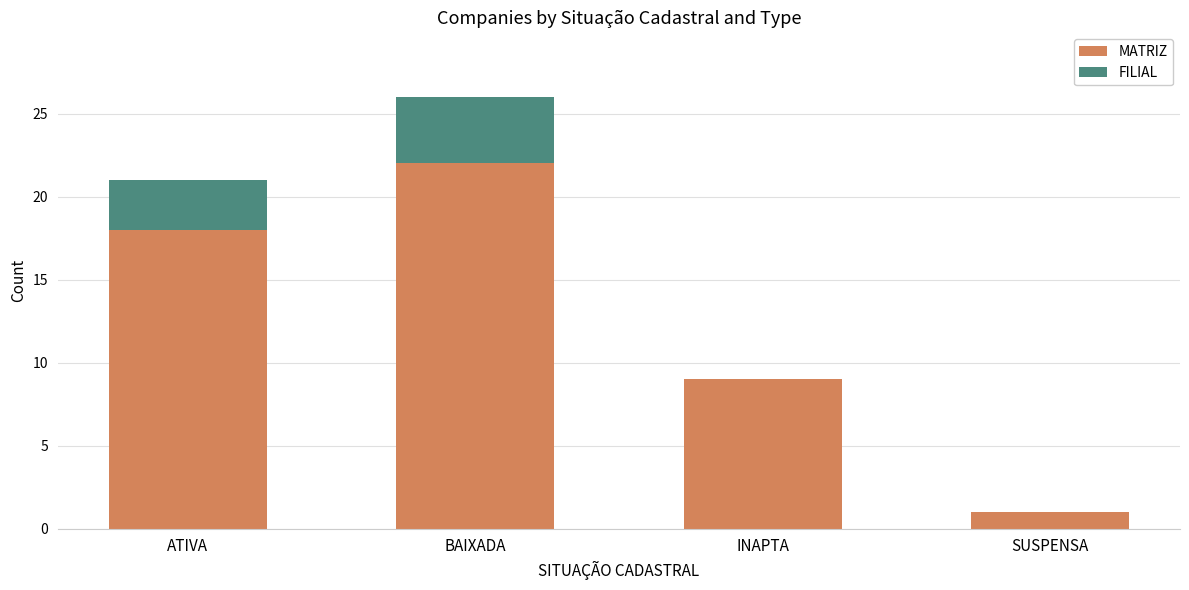

How many series are shown in this chart?

2